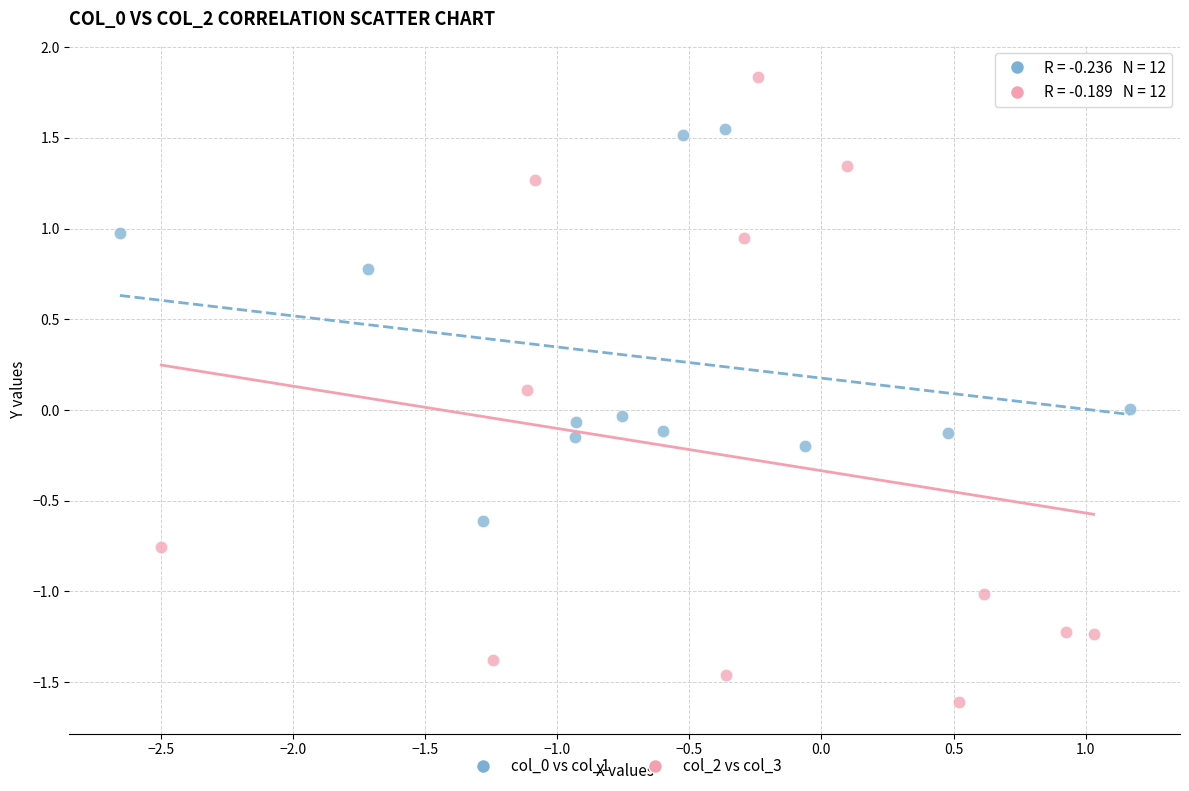

Which series reaches the minimum Y coordinate?

col_2 vs col_3